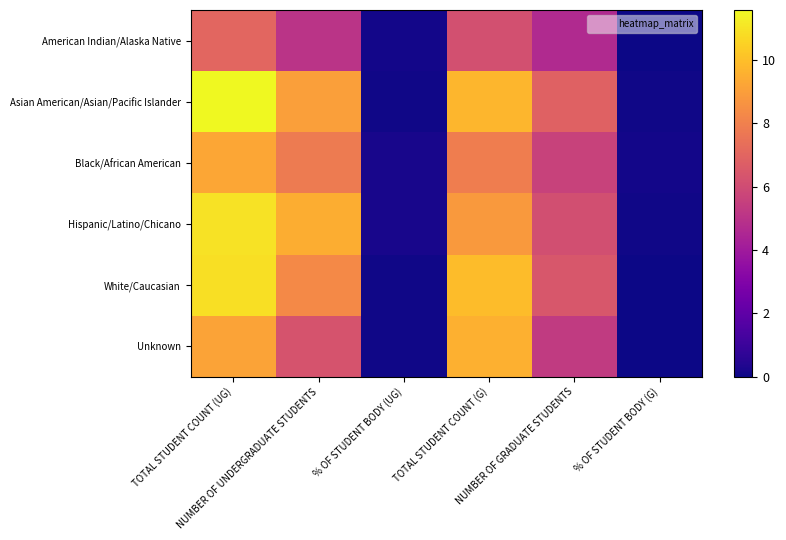

Rank the series by their maximum value, from highest to lowest.

Asian American/Asian/Pacific Islander, Hispanic/Latino/Chicano, White/Caucasian, Unknown, Black/African American, American Indian/Alaska Native